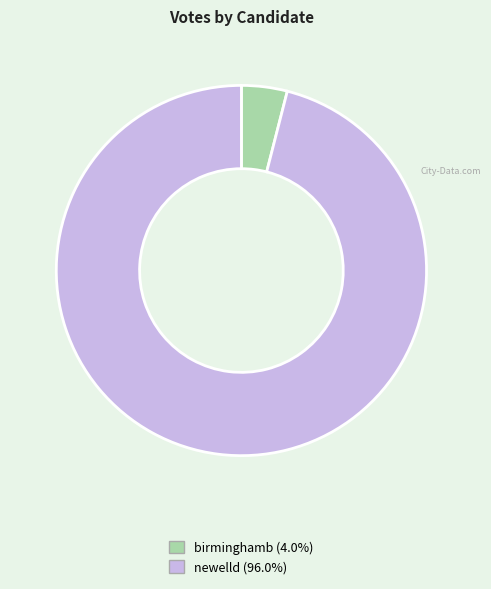

Which category has the biggest portion of the pie?

newelld